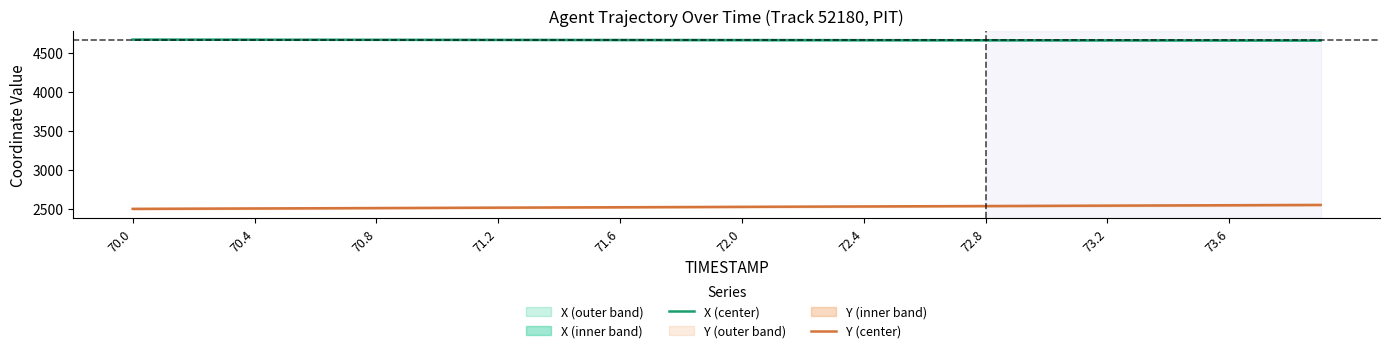

The X (center) series shows 7875.4 at 72.4. True or false?

False